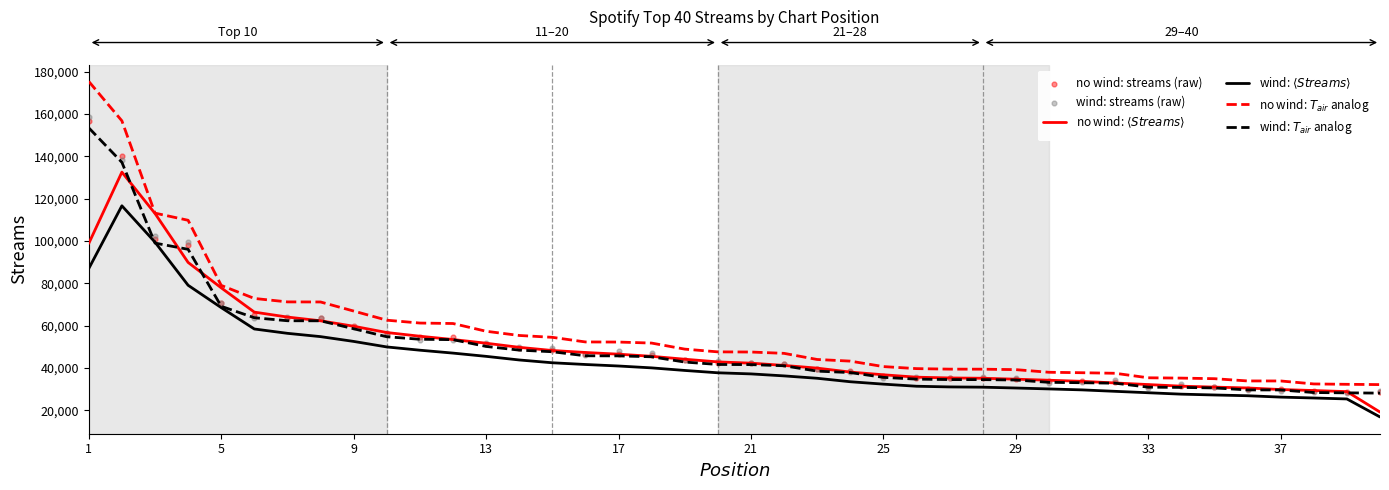

Which series reaches the minimum Y coordinate?

wind: $\langle Streams \rangle$